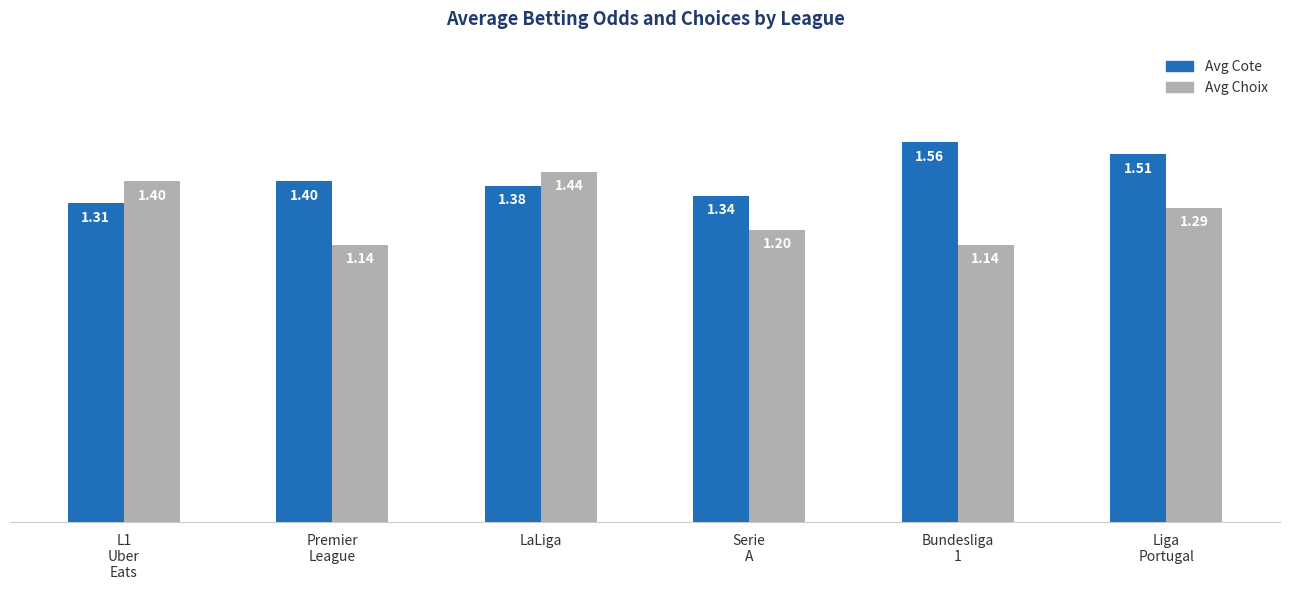

What is the difference between the second highest and minimum values in the Avg Choix series?

0.3